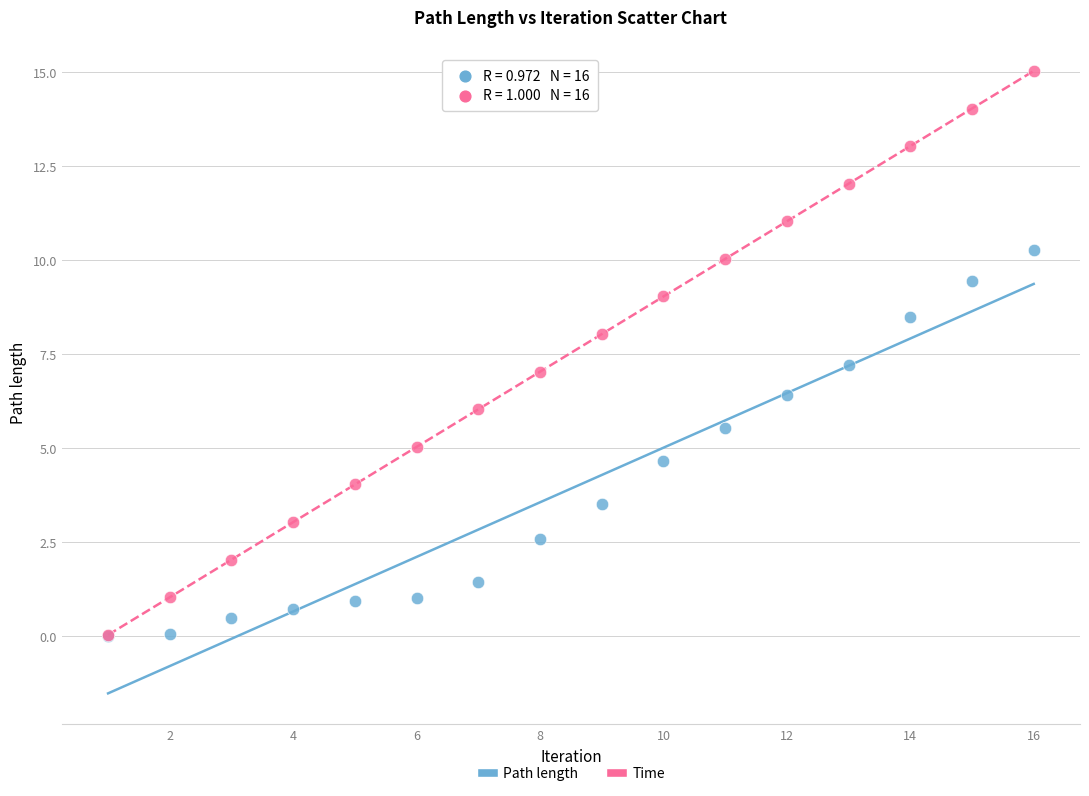

What are all the series names shown in the legend?

Path length, Time